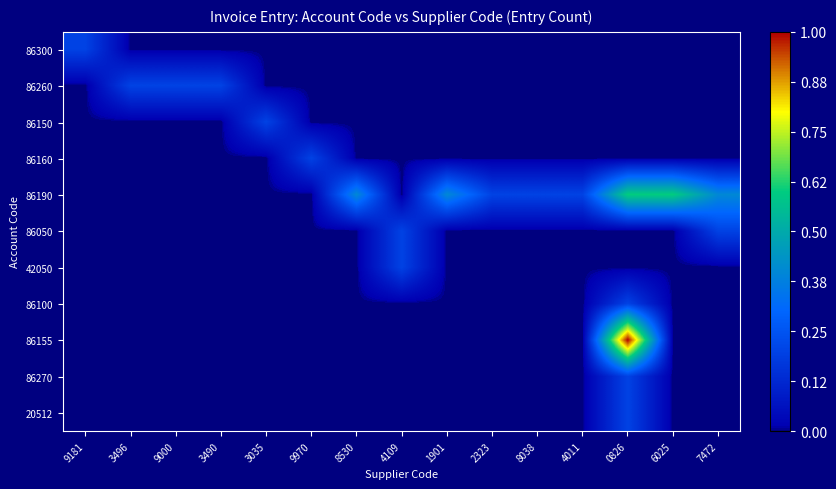

Count the number of data series in this chart.

11